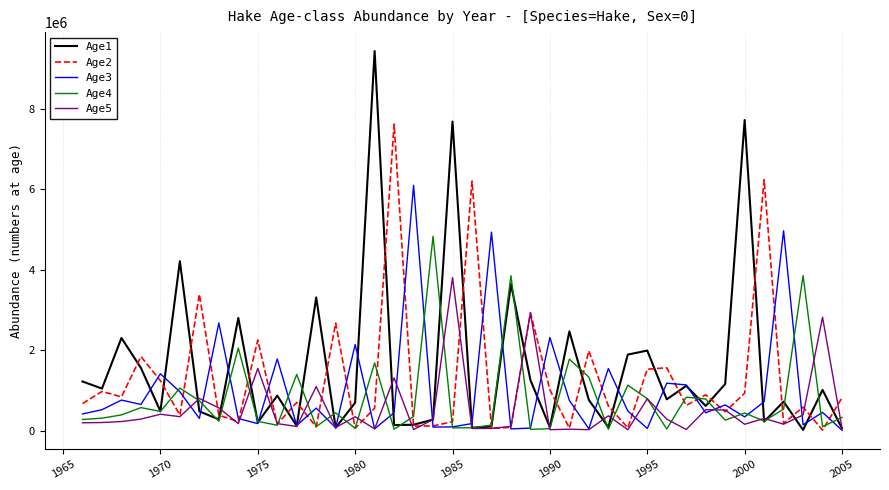

Which series has the widest spread of values?

Age1